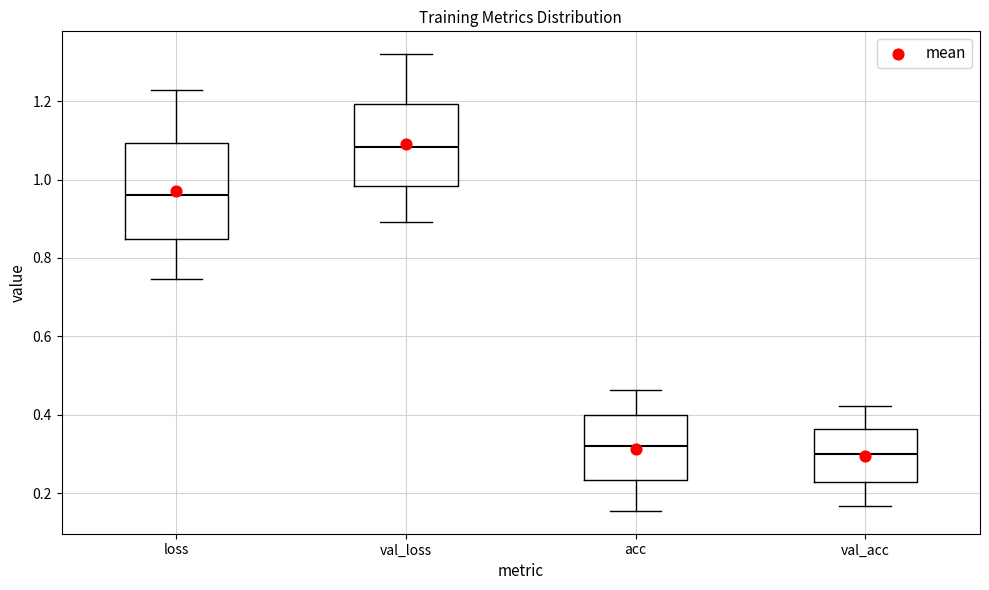

Where does the lower whisker of the box for val_acc end on the y-axis? The values are not printed on the chart, so give them approximately, as read against the axis.

0.16